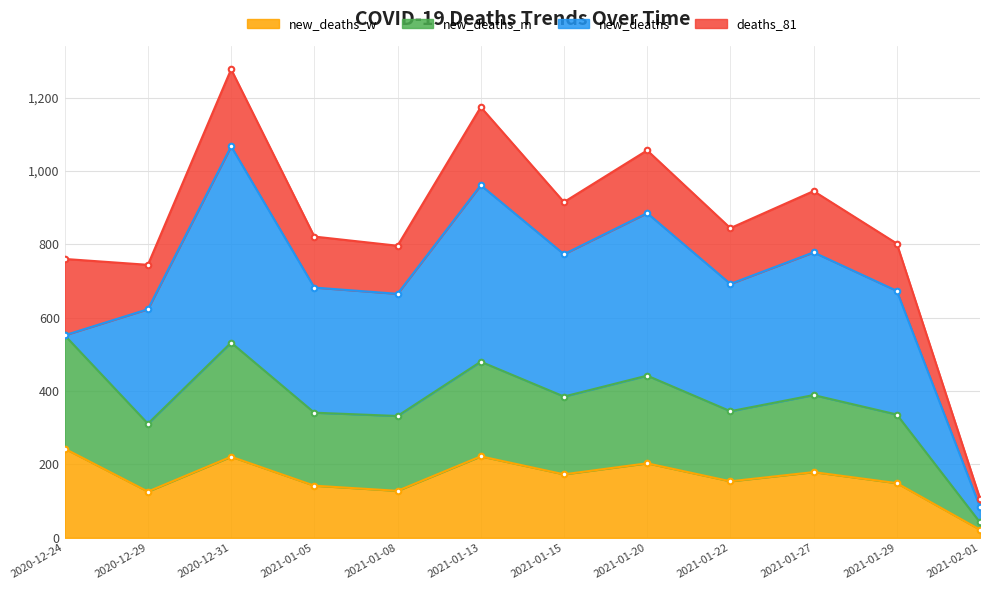

Where is new_deaths_m nearest to the value 297?

2020-12-29